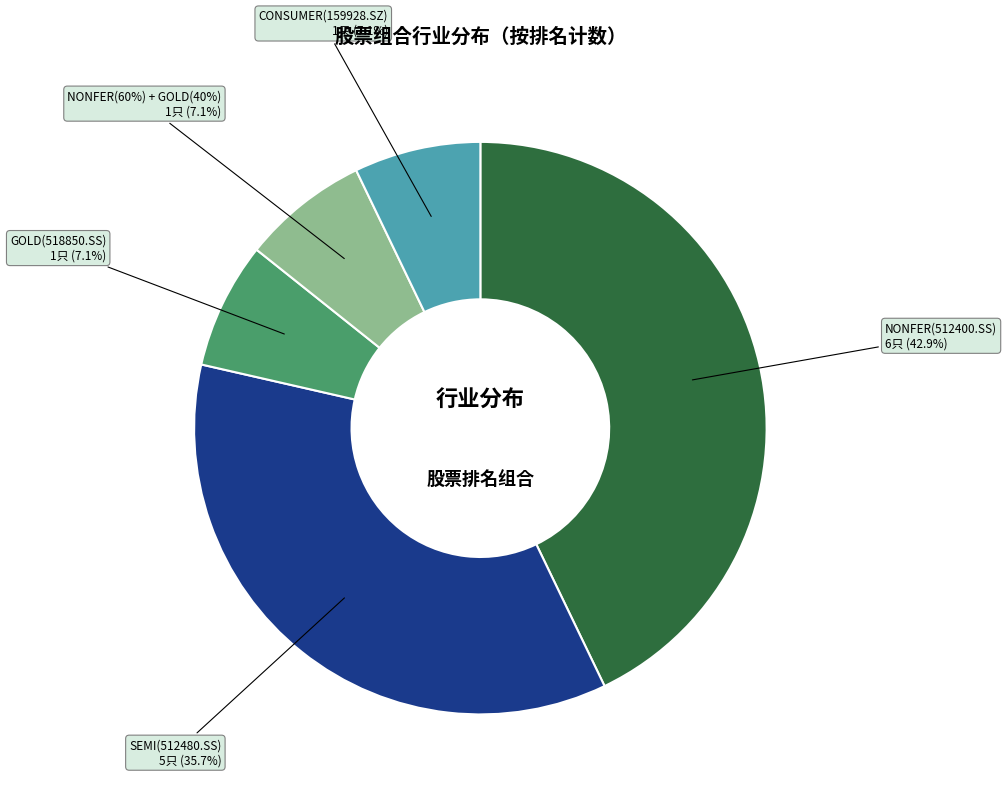

Is CONSUMER(159928.SZ) the majority of the pie?

No